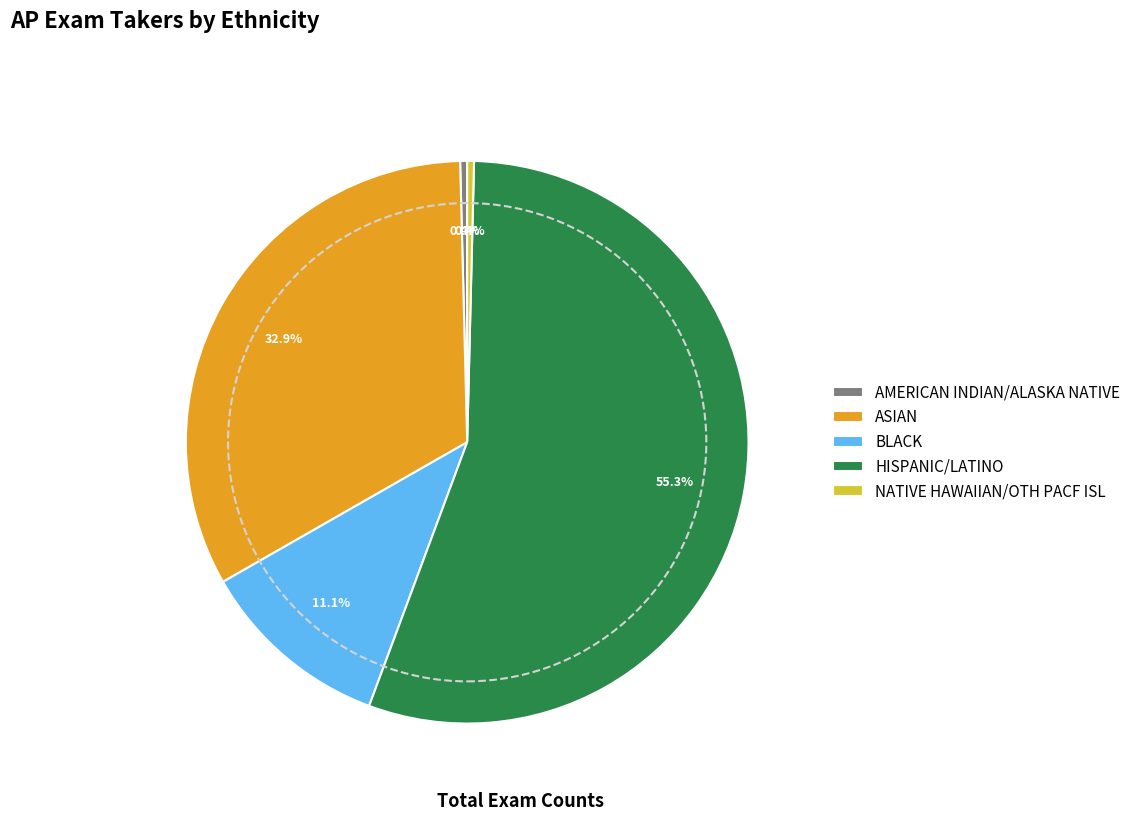

How much of the chart is everything except NATIVE HAWAIIAN/OTH PACF ISL?

99.6%